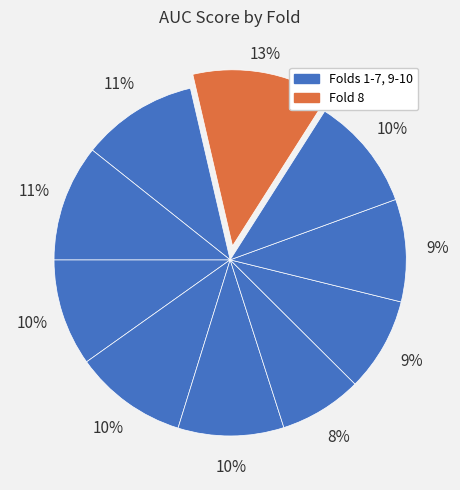

Count the number of slices in the pie.

10